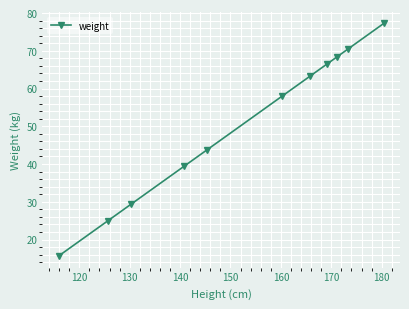

What is the minimum value shown in the chart?

15.6